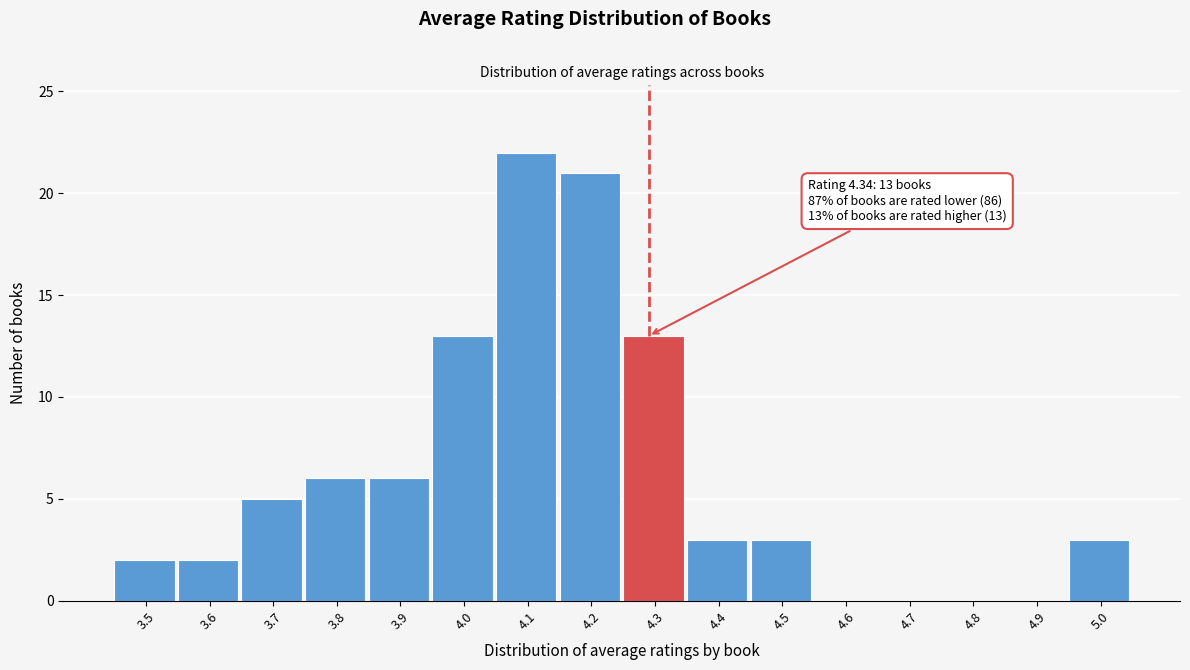

Reading left to right, list all the values displayed in this chart.

3.5=2	3.6=2	3.7=5	3.8=6	3.9=6	4.0=13	4.1=22	4.2=21	4.3=13	4.4=3	4.5=3	4.6=0	4.7=0	4.8=0	4.9=0	5.0=3